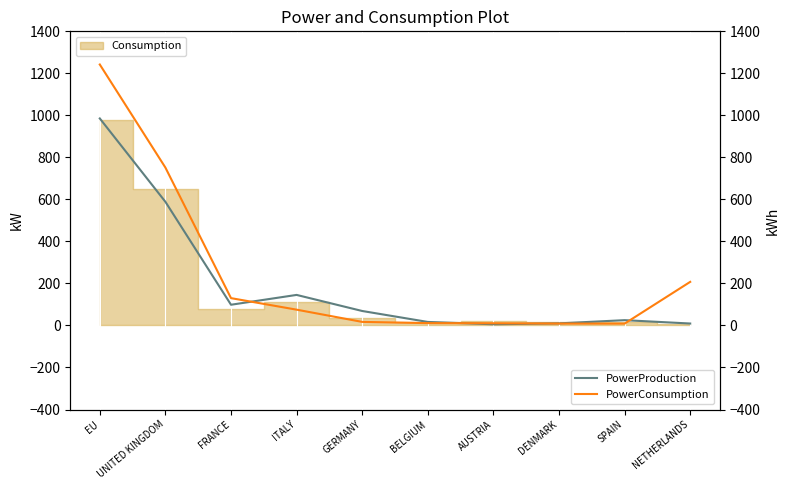

Which has a higher value, GERMANY or BELGIUM?

GERMANY